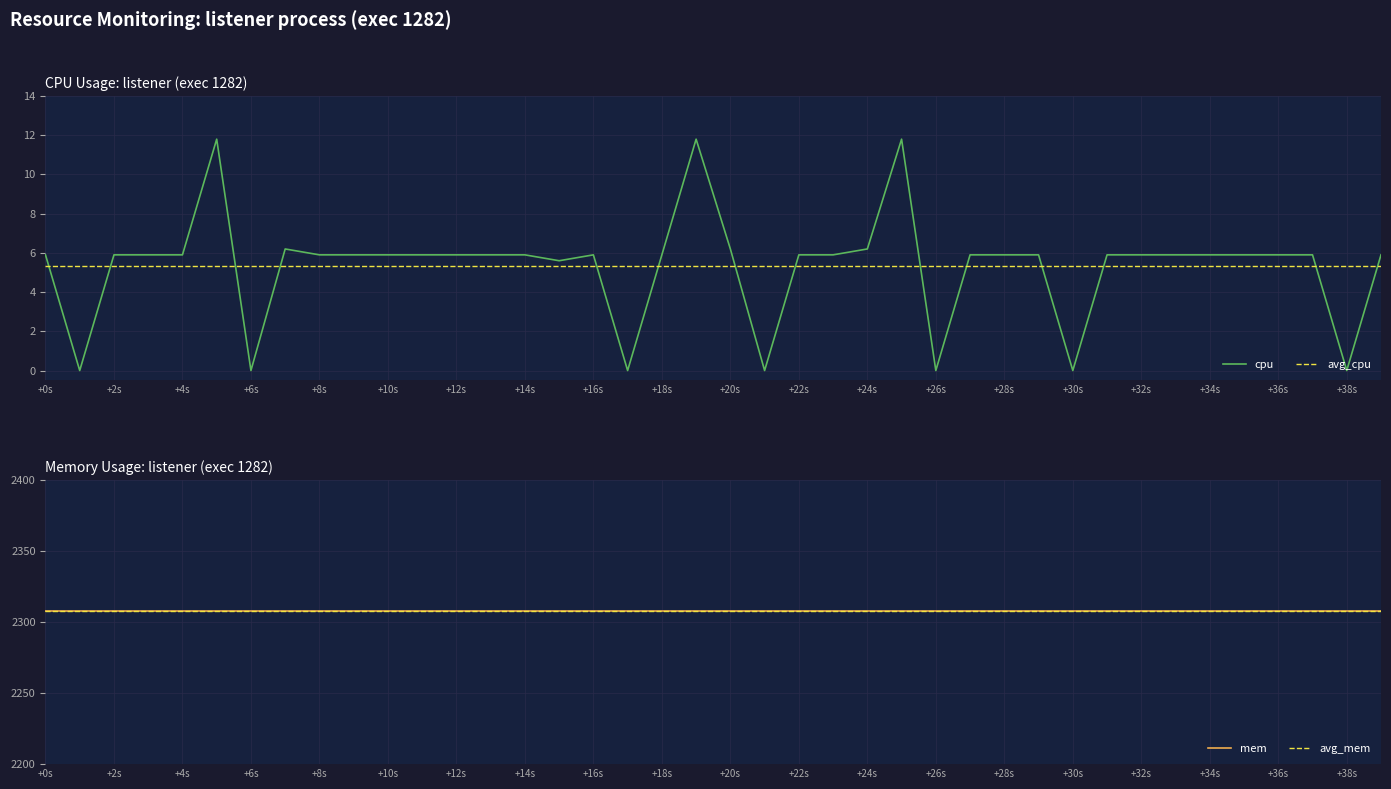

The value of cpu at +28s is 5.9. True or false?

True